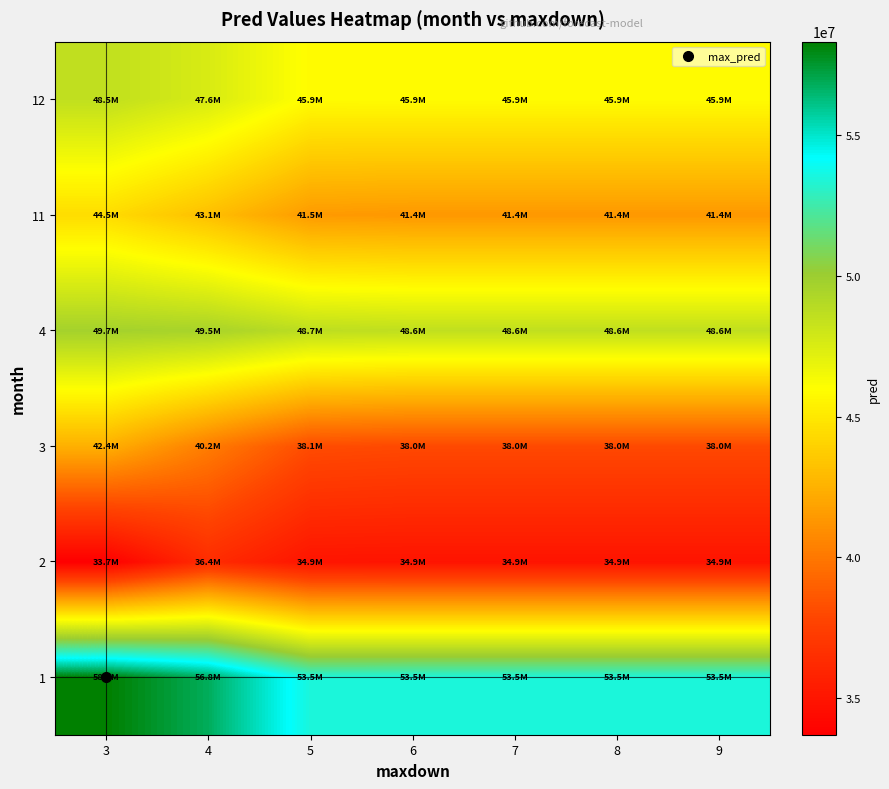

List the series in order of their peak value, lowest first.

2, 3, 11, 12, 4, 1